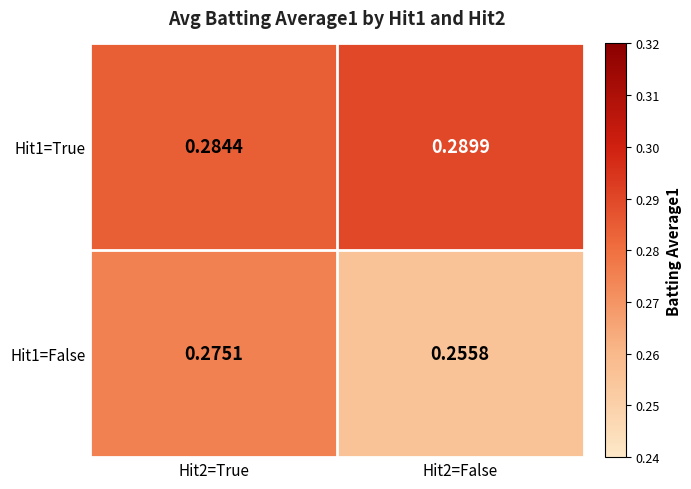

Rank the series by their average value, from lowest to highest.

Hit1=False, Hit1=True